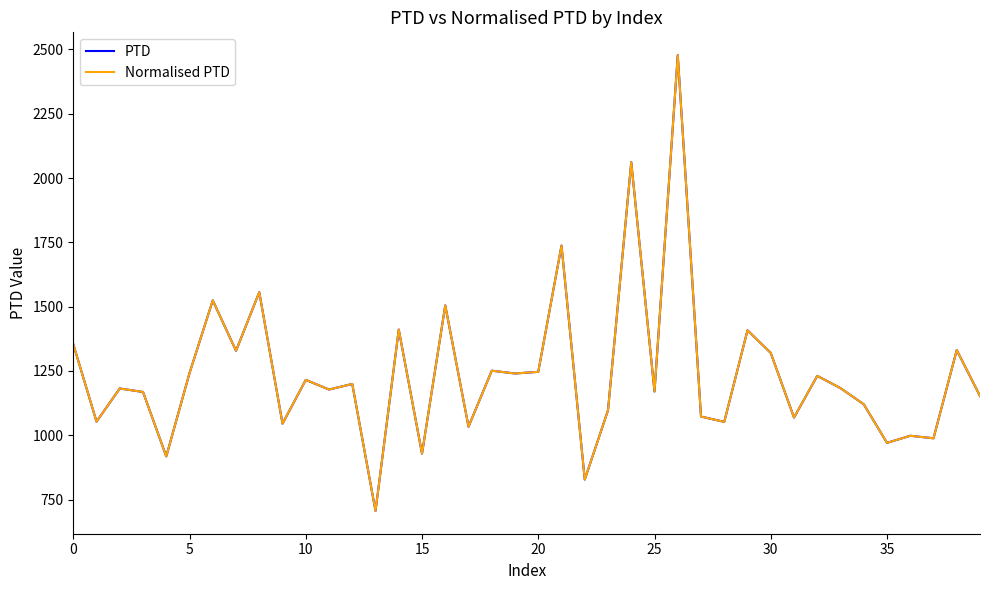

Which series has the largest total across all categories?

PTD